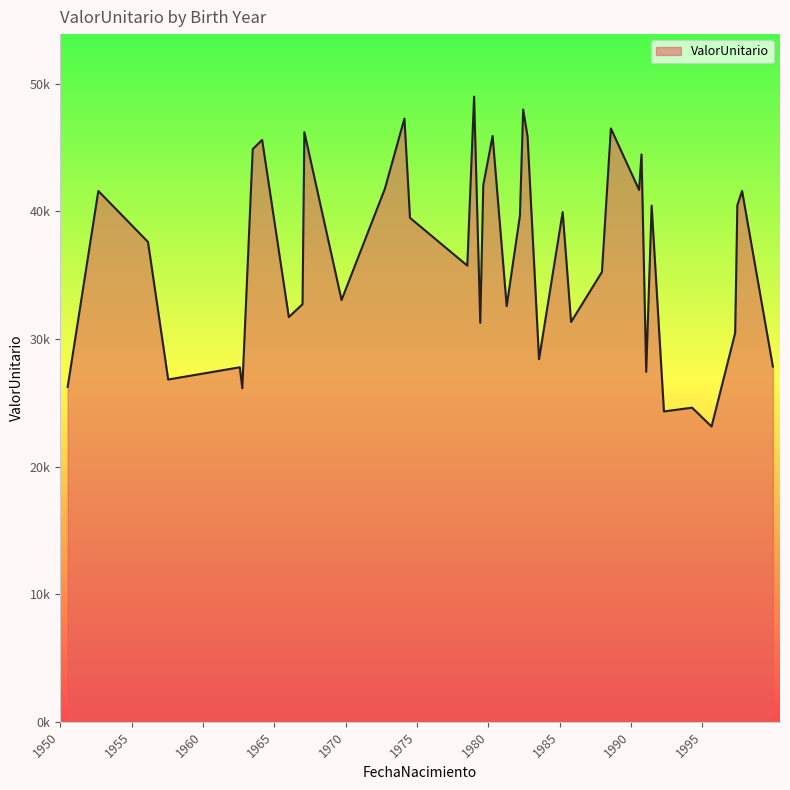

Is this an area chart (filled region under the line)?

Yes